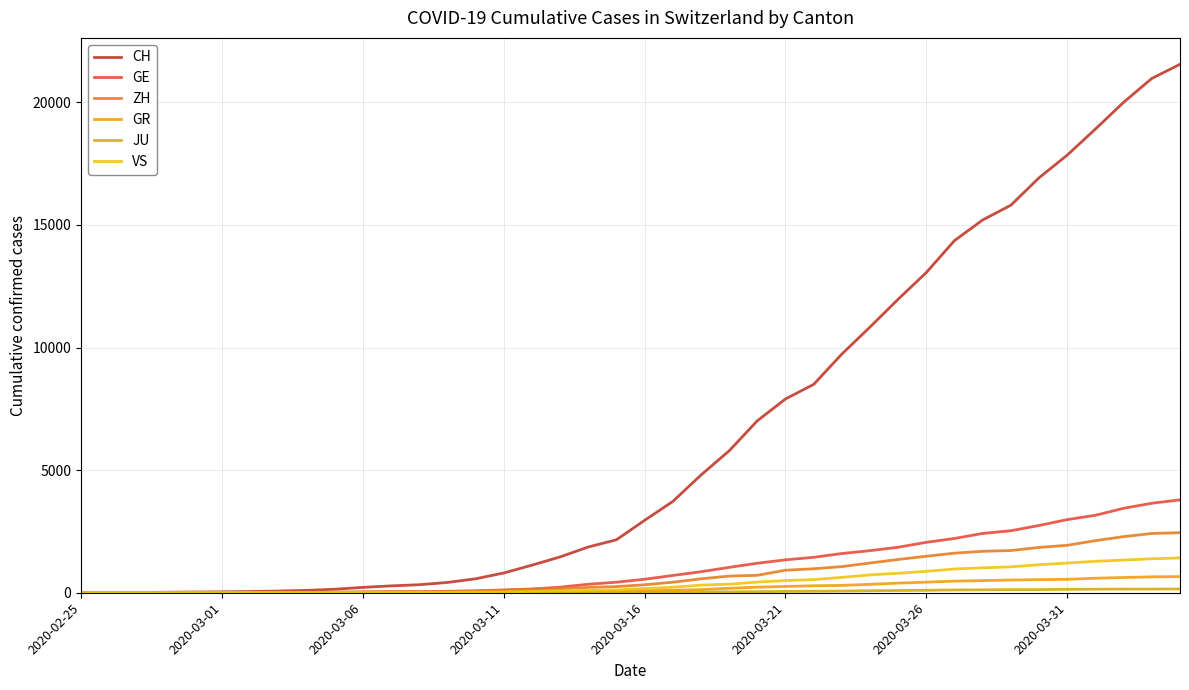

How many lines are shown in the chart?

6